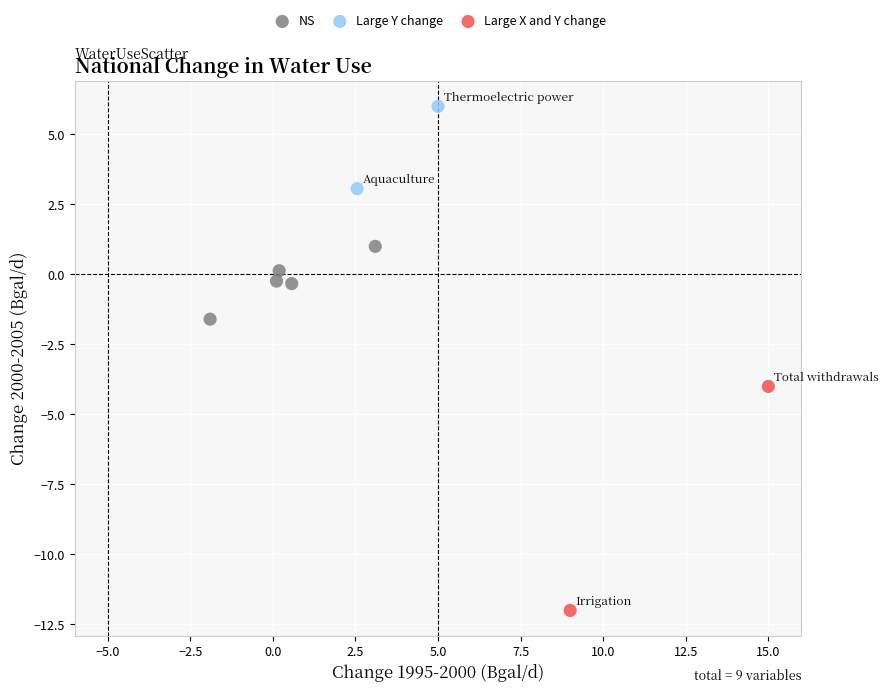

Which series has the largest Y range (max minus min)?

Large X and Y change